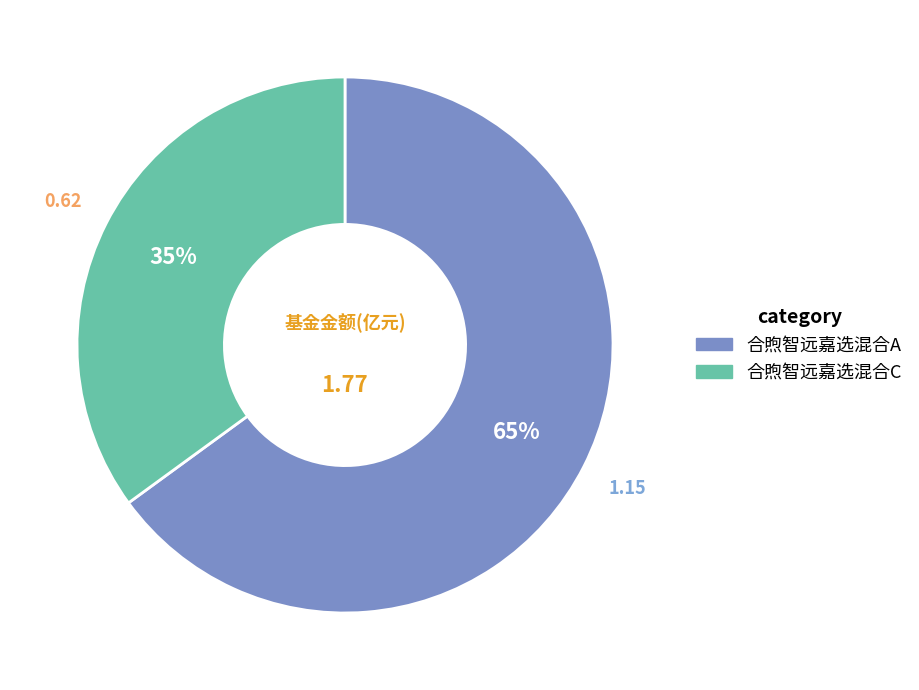

To the nearest percent, what percentage of the pie is 合煦智远嘉选混合A?

65%